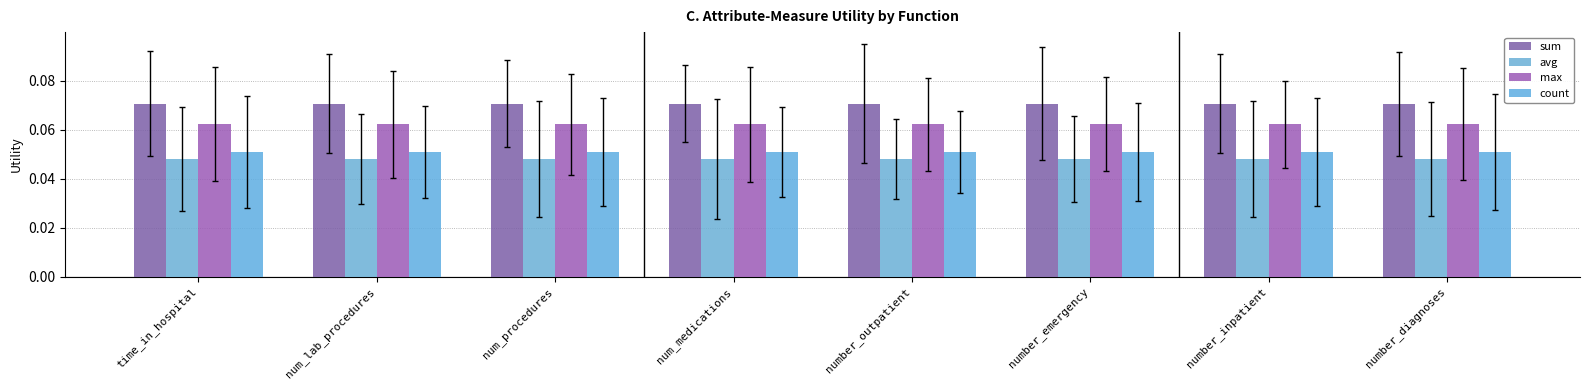

The max series shows 0.1 at number_diagnoses. True or false?

True